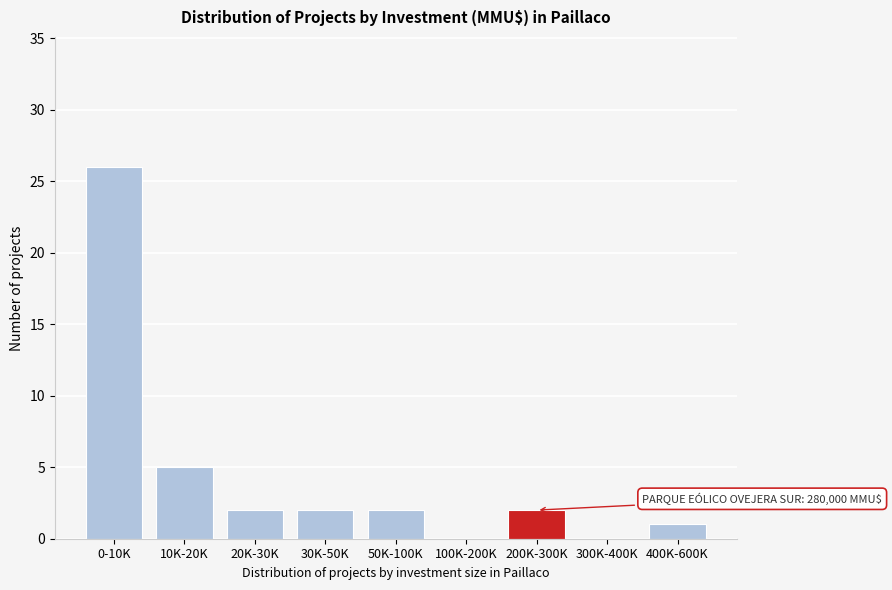

Reading left to right, extract all data points from this chart.

0-10K=26	10K-20K=5	20K-30K=2	30K-50K=2	50K-100K=2	100K-200K=0	200K-300K=2	300K-400K=0	400K-600K=1